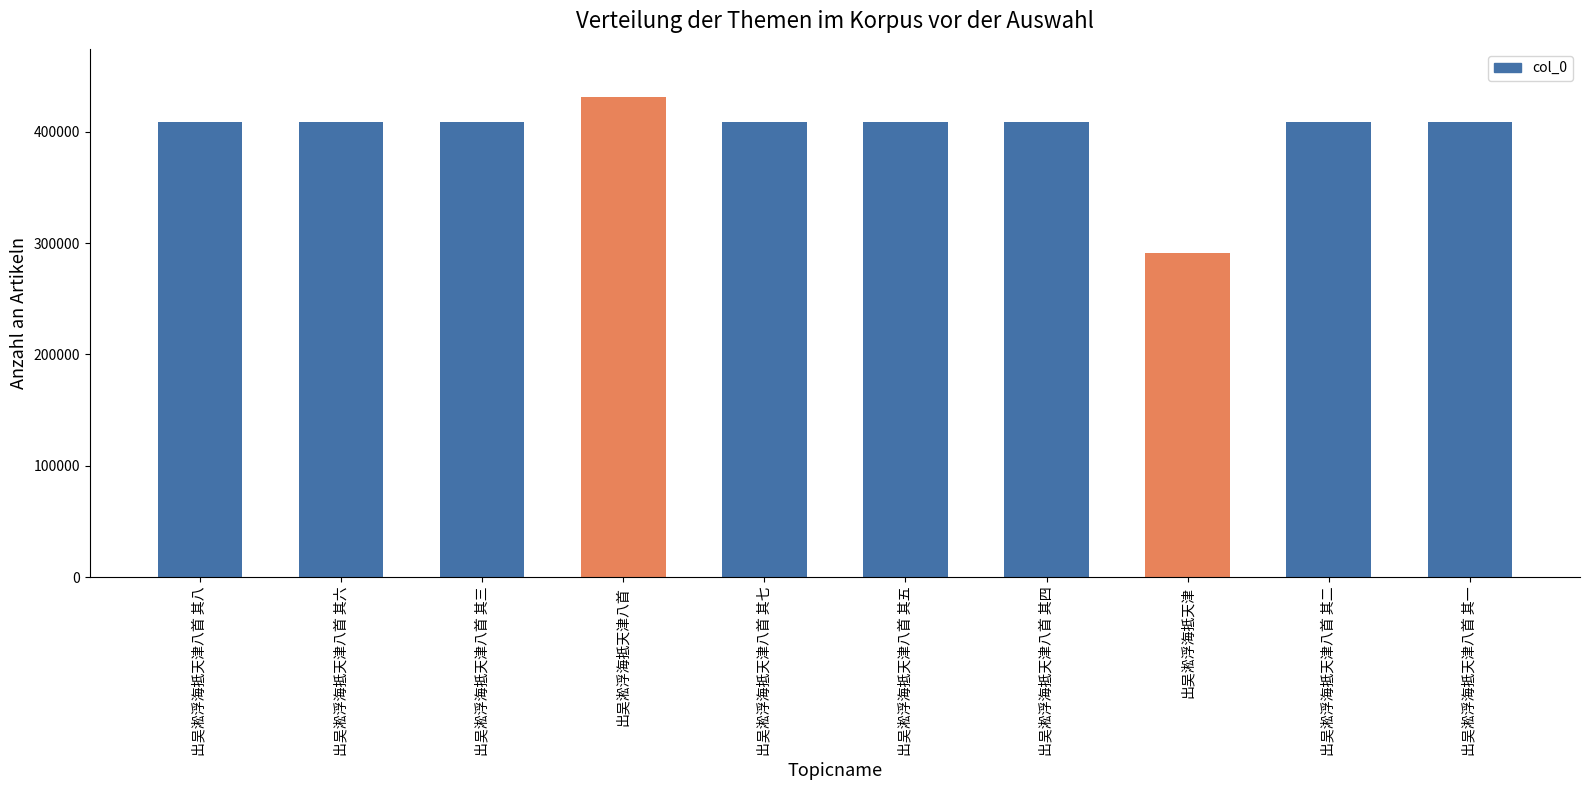

True or false: the data shows 161829 at 出吴淞浮海抵天津八首 其八.

False